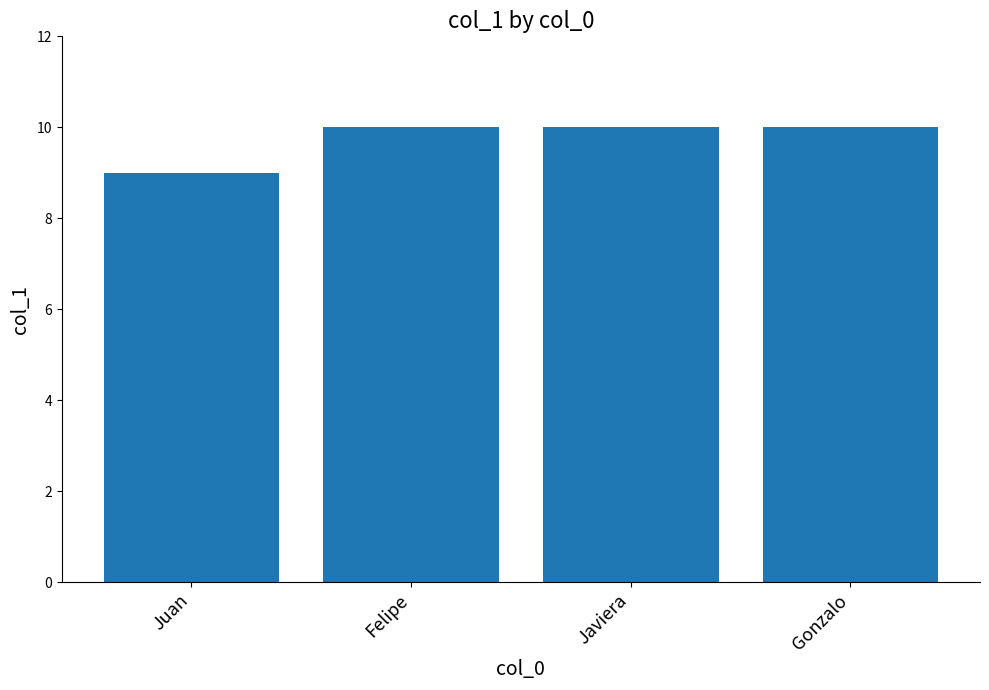

The value at Felipe is 13. True or false?

False